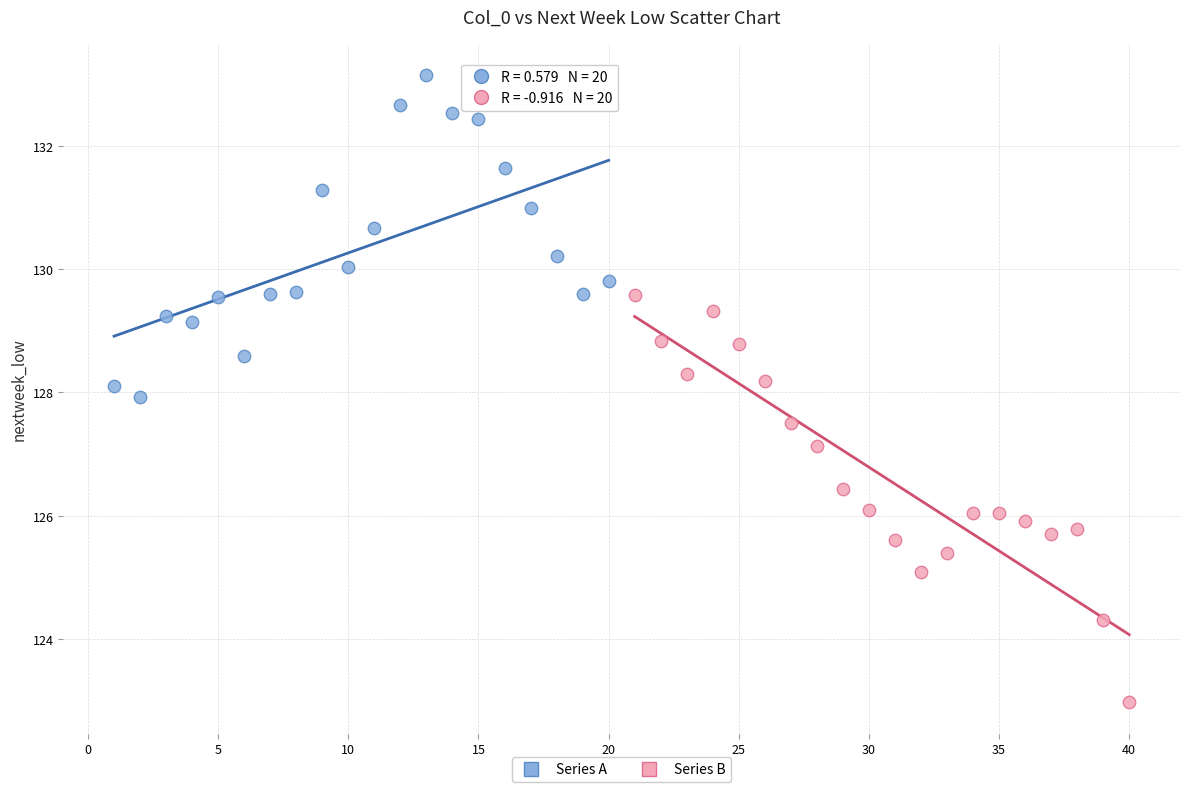

Which series reaches the minimum Y coordinate?

Series B